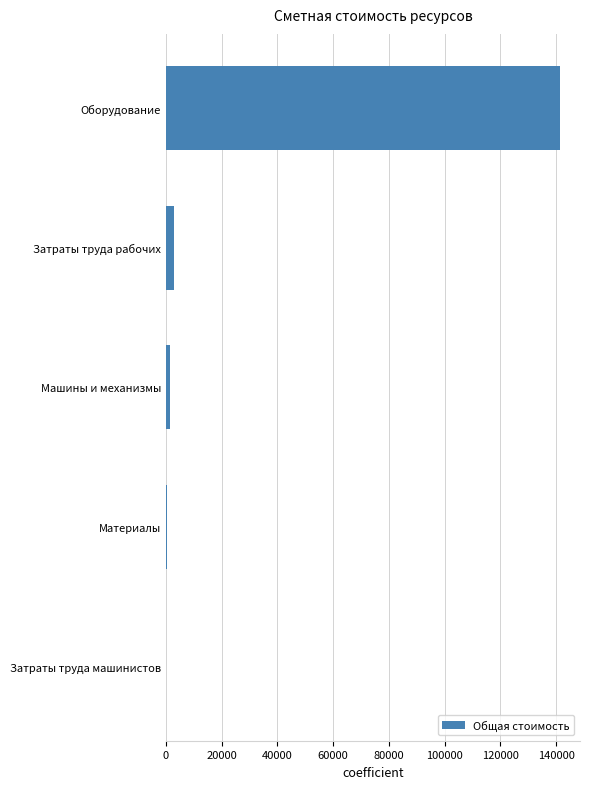

What is the maximum value shown in the chart?

141448.8